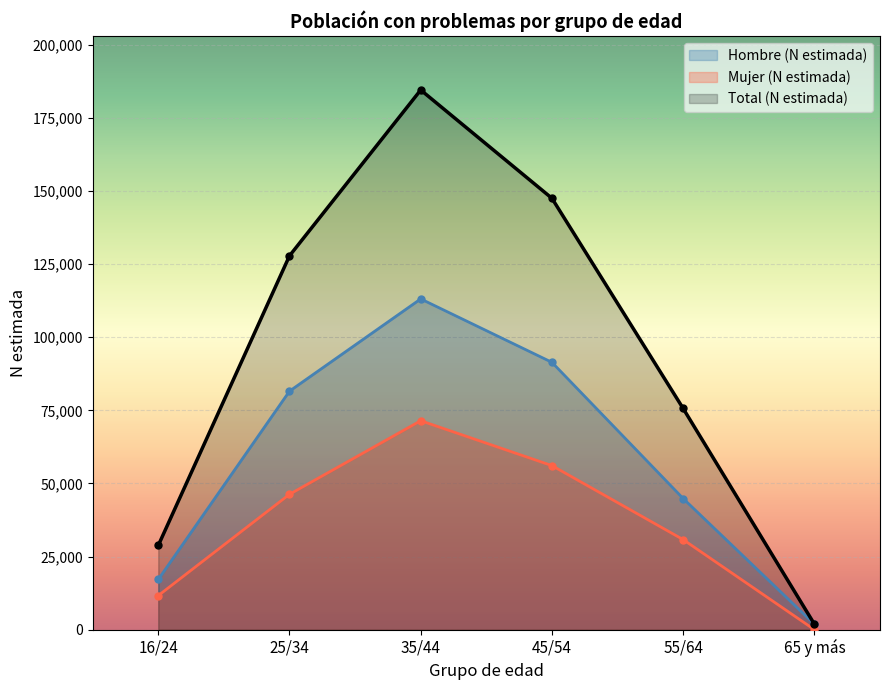

At which label does Hombre (N estimada) reach its peak?

35/44